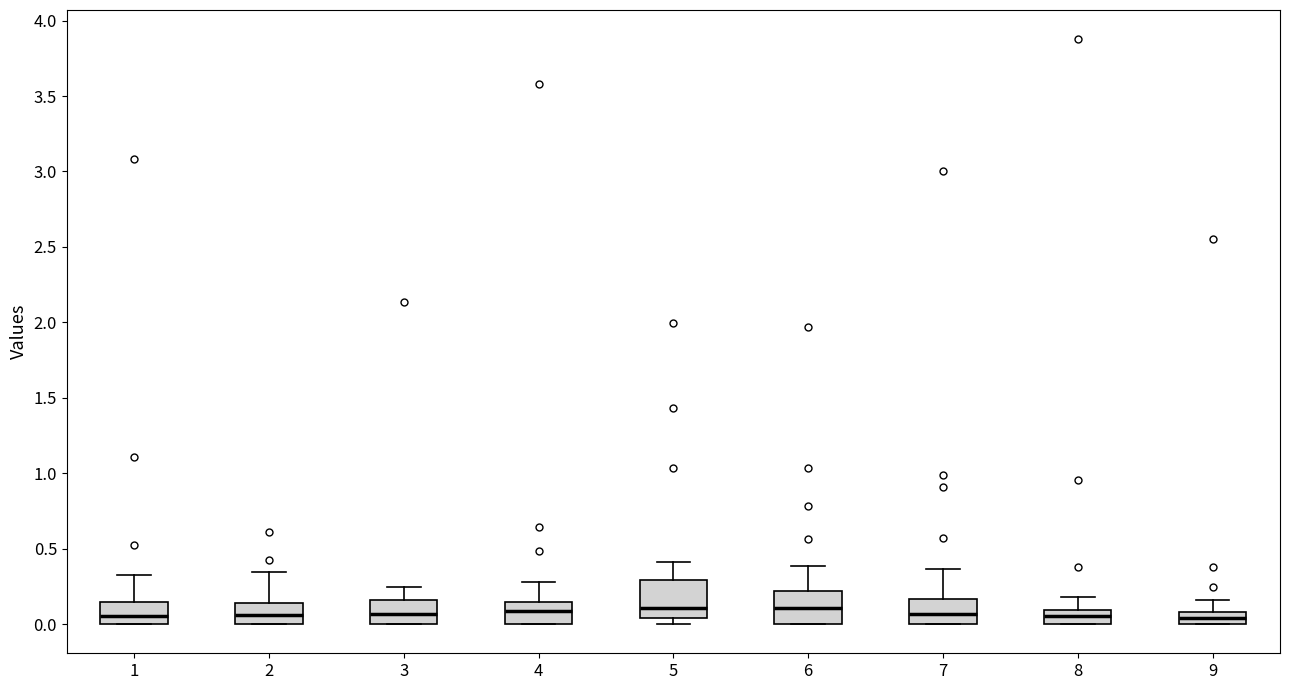

Reading left to right, transcribe this box plot: for each box, give where its median line is, the range the box spans, and where its two whiskers end, as read against the y-axis. The values are not printed on the chart, so give them approximately, as read against the axis.

1: median 0.05, box 0.00 to 0.15, whiskers 0.00 to 0.30
2: median 0.05, box 0.00 to 0.15, whiskers 0.00 to 0.35
3: median 0.05, box 0.00 to 0.15, whiskers 0.00 to 0.25
4: median 0.10, box 0.00 to 0.15, whiskers 0.00 to 0.30
5: median 0.10, box 0.05 to 0.30, whiskers 0.00 to 0.40
6: median 0.10, box 0.00 to 0.20, whiskers 0.00 to 0.40
7: median 0.05, box 0.00 to 0.15, whiskers 0.00 to 0.35
8: median 0.05, box 0.00 to 0.10, whiskers 0.00 to 0.20
9: median 0.05, box 0.00 to 0.10, whiskers 0.00 to 0.15